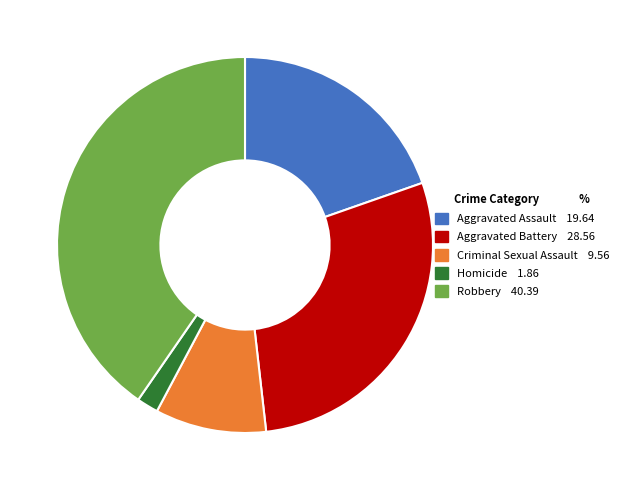

Is there any slice that represents more than half of the pie?

No